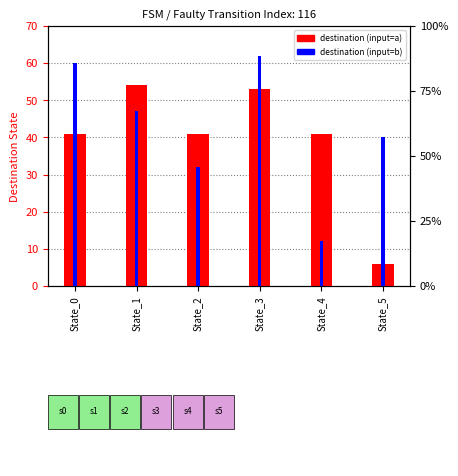

What is the greatest value displayed?

62